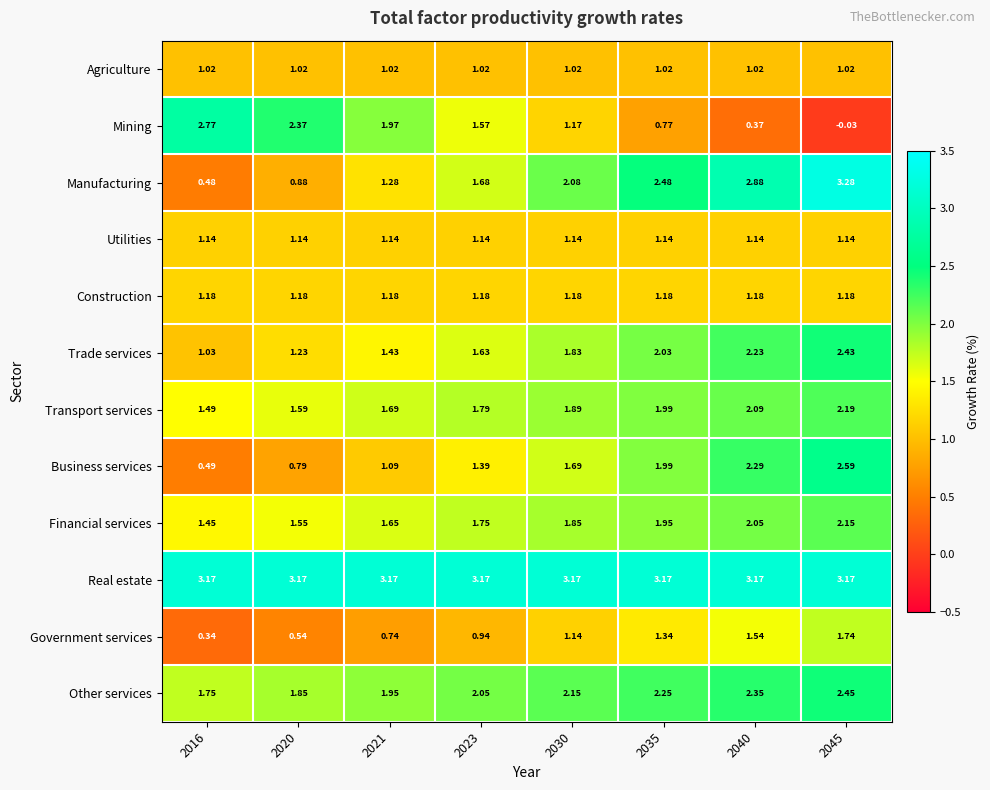

At which category is the sum across all series the highest?

2045